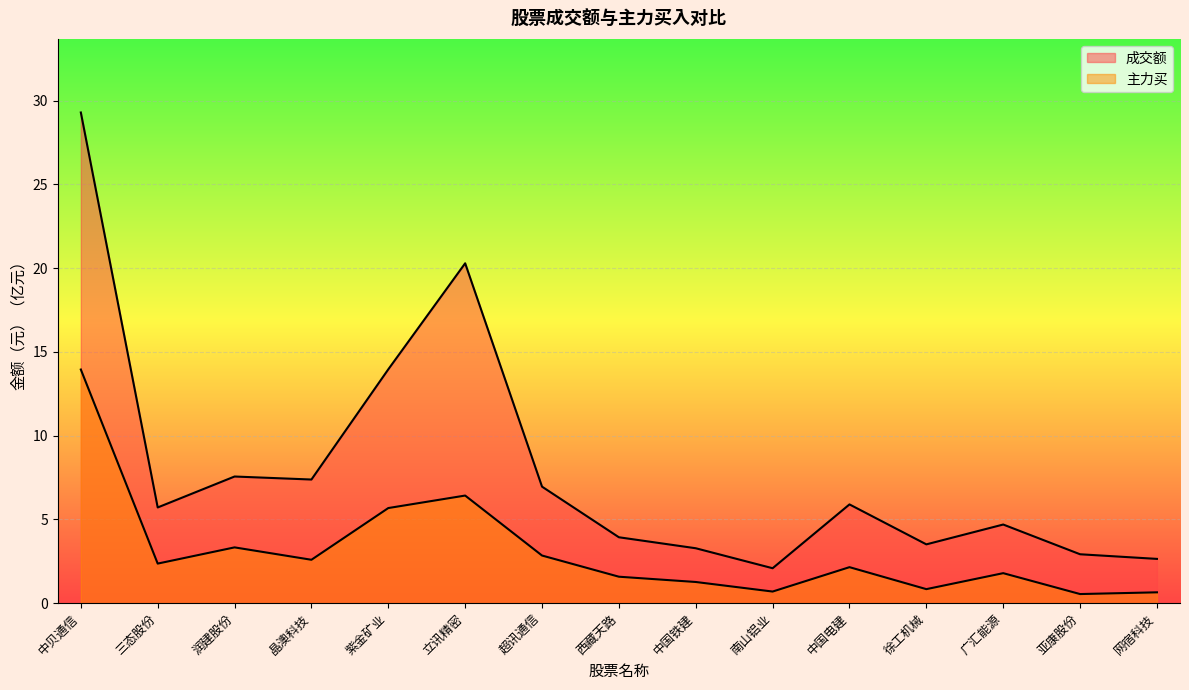

How many data points does each series have?

15